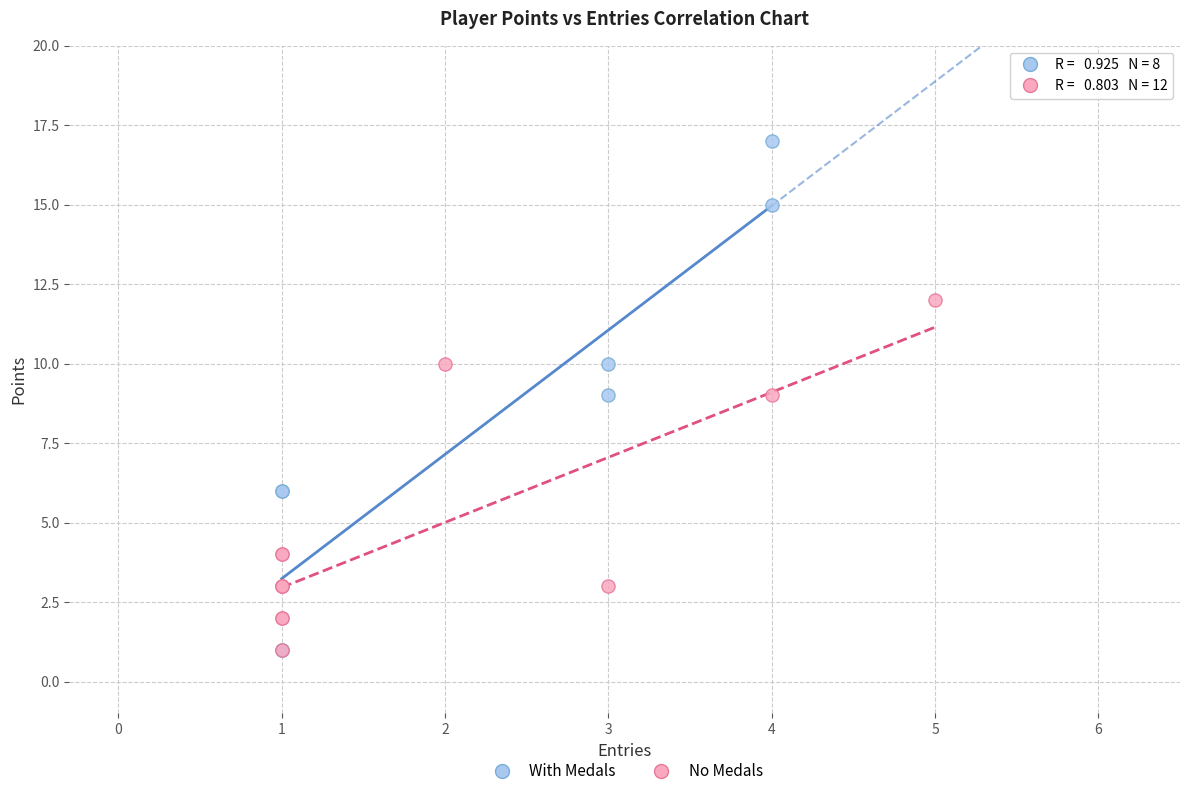

Which series has the widest spread of Y values?

With Medals